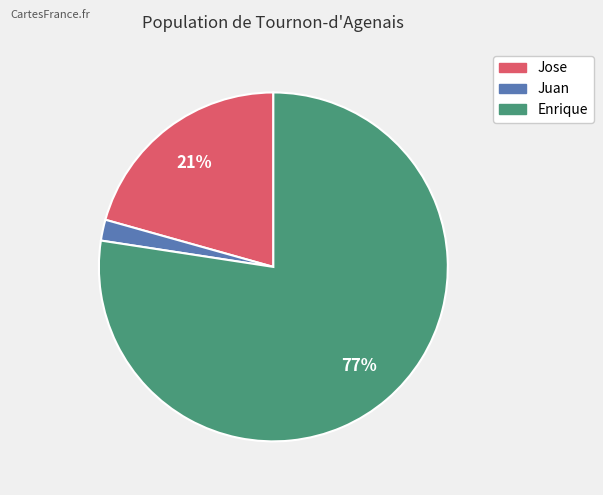

Between Enrique and Juan, which is larger?

Enrique